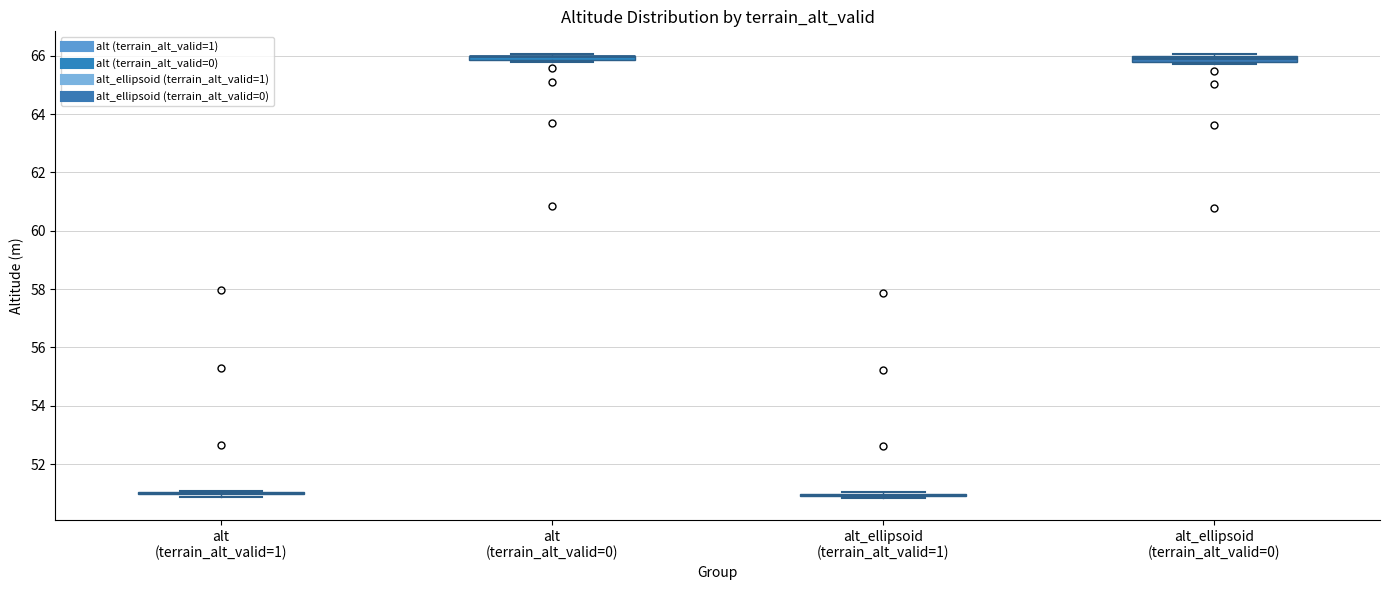

Where is the lower edge of the box for alt_ellipsoid (terrain_alt_valid=0) on the y-axis? The values are not printed on the chart, so give them approximately, as read against the axis.

65.8